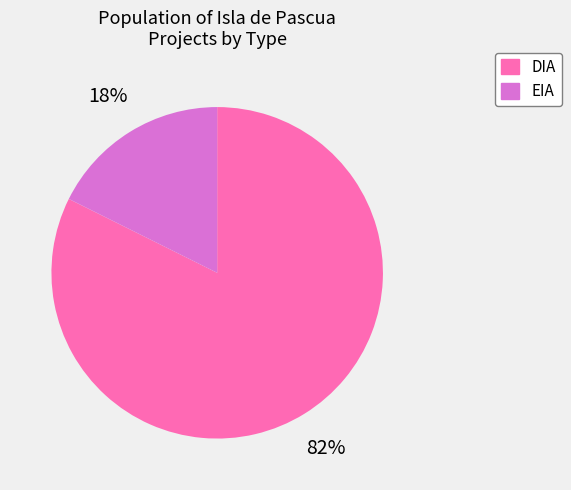

Between DIA and EIA, which is larger?

DIA